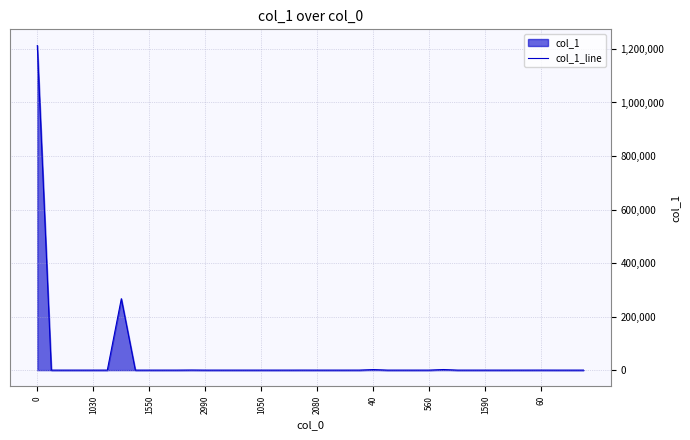

Reading right to left, transcribe all the data shown in this chart.

0	0	0	66	24	0	0	0	0	0	2204	15	0	0	0	2024	20	0	0	0	64	0	12	0	0	0	0	0	343	13	0	0	0	266846	25	0	0	0	0	1212719